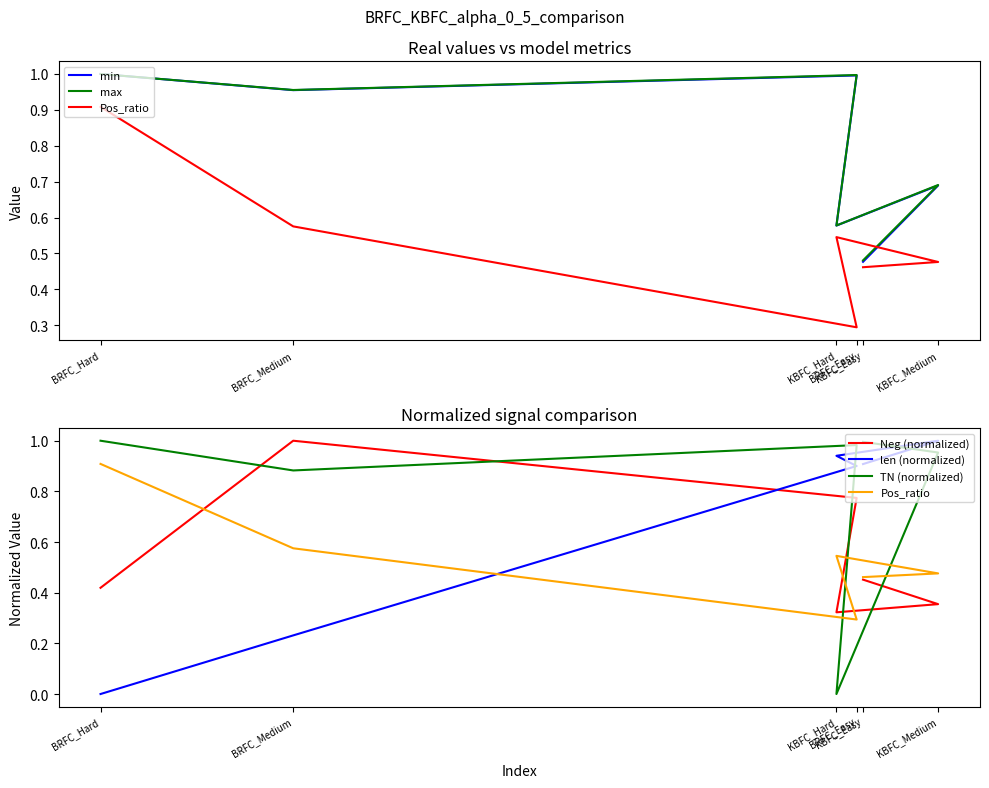

Which series changed the most between BRFC_Hard and KBFC_Hard?

TN (normalized)